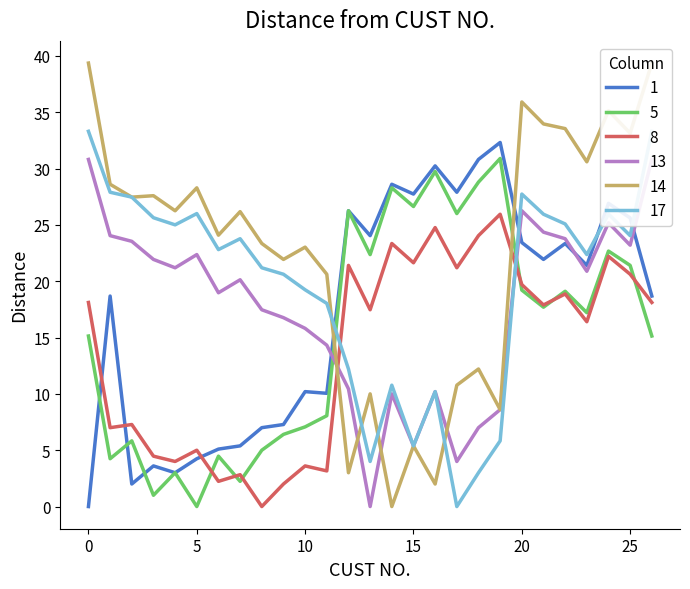

List the labels in order of 1 value, largest first.

19, 18, 16, 14, 17, 15, 24, 12, 25, 13, 20, 22, 21, 23, 1, 26, 10, 11, 9, 8, 7, 6, 5, 3, 4, 2, 0